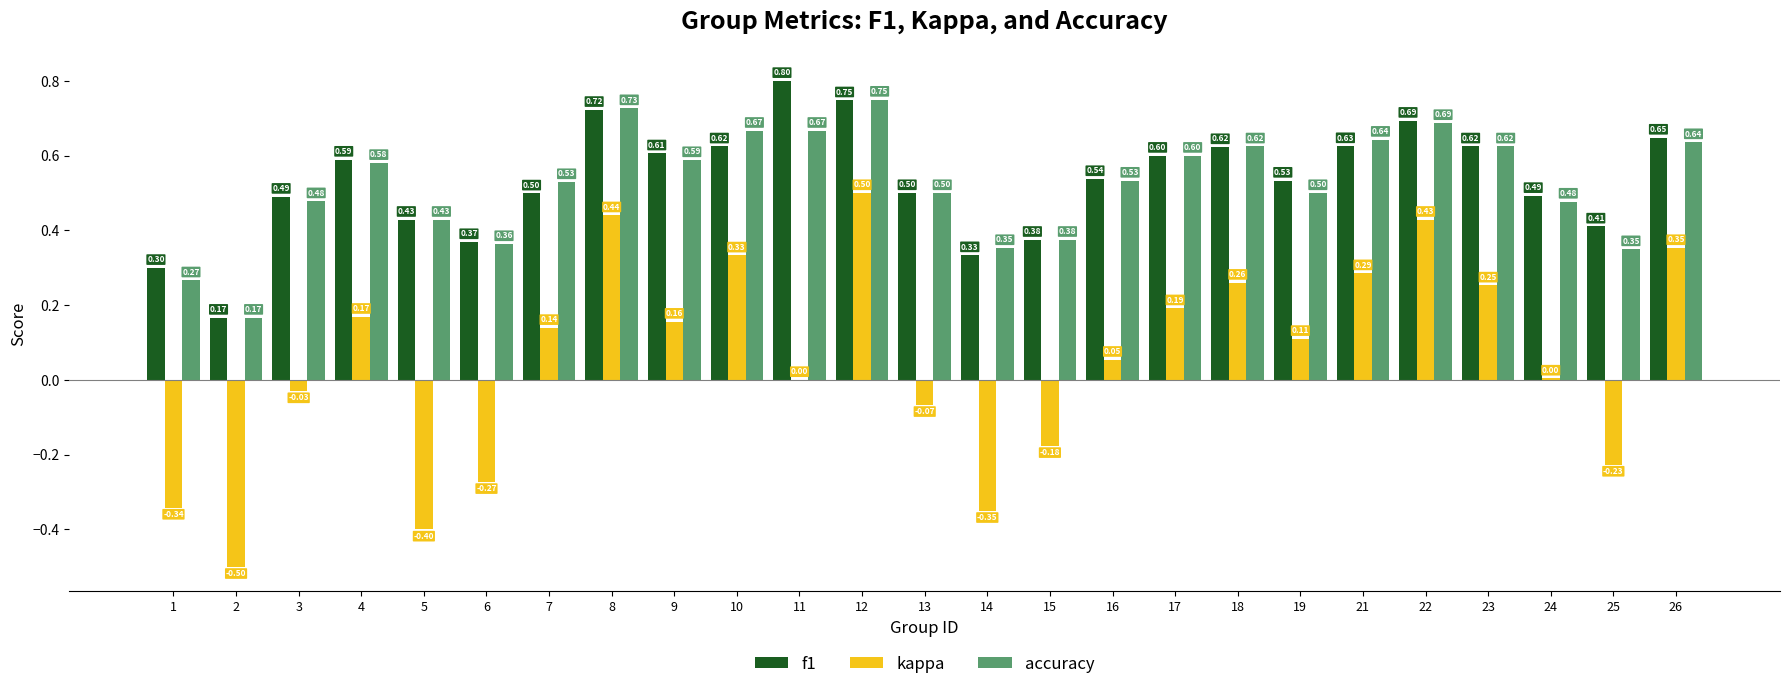

What is the sum of all accuracy values?

13.1